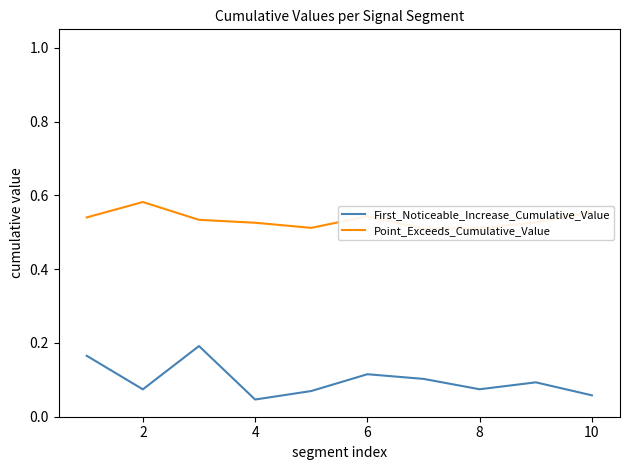

Reading left to right, what are all the values shown in this chart?

First_Noticeable_Increase_Cumulative_Value: 0.2	0.1	0.2	0.0	0.1	0.1	0.1	0.1	0.1	0.1
Point_Exceeds_Cumulative_Value: 0.5	0.6	0.5	0.5	0.5	0.5	0.5	0.5	0.5	0.6